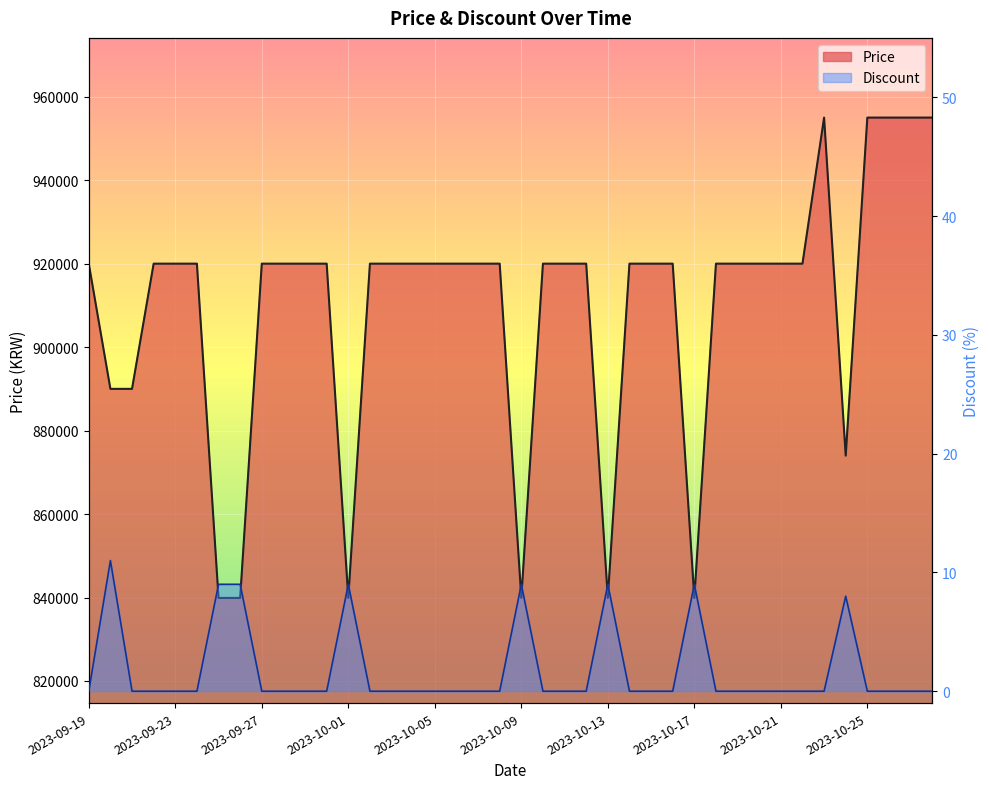

Is it true that Price equals 441361 at 2023-09-21?

False